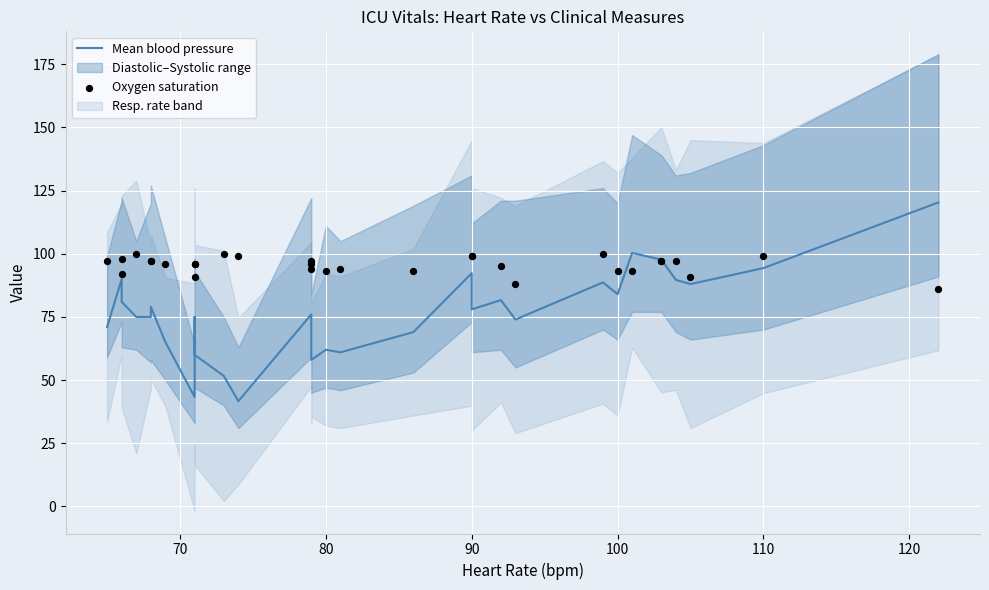

Is the value of Oxygen saturation at 15 greater than the value of Mean blood pressure at 21?

Yes